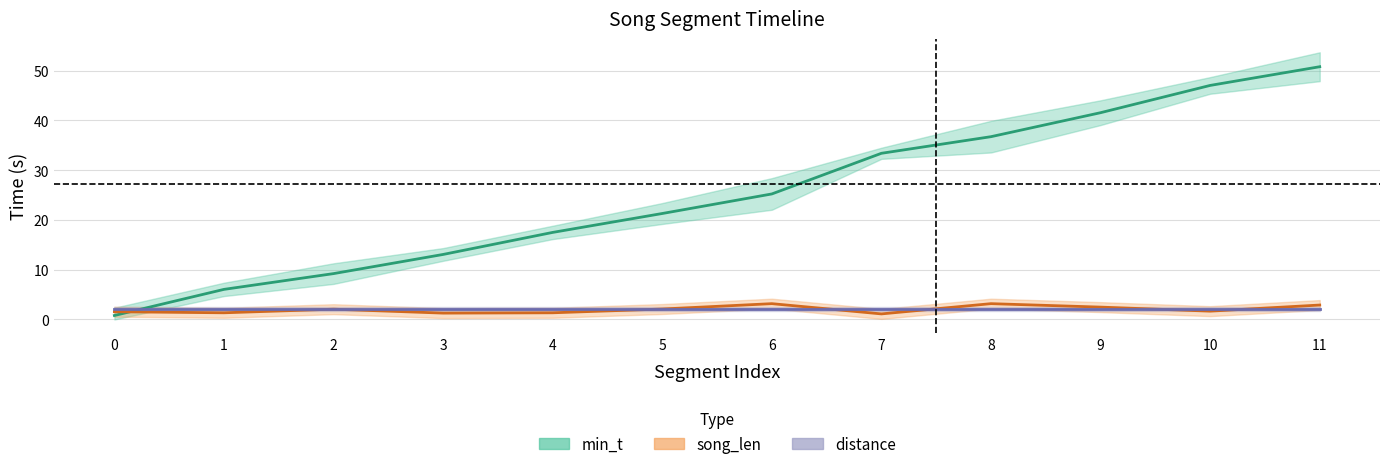

Is this an area chart (filled region under the line)?

No